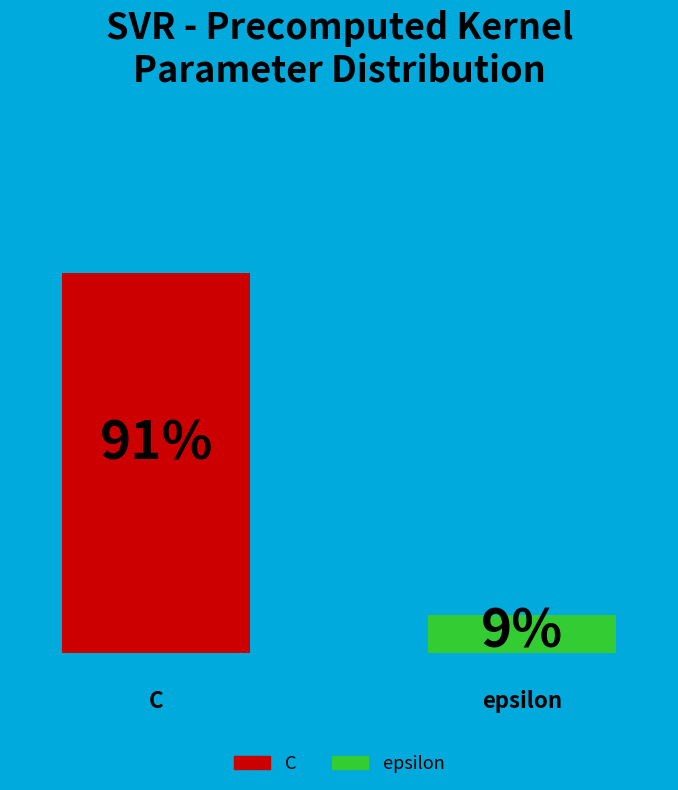

To the nearest percent, what is the combined percentage of epsilon and C?

100%